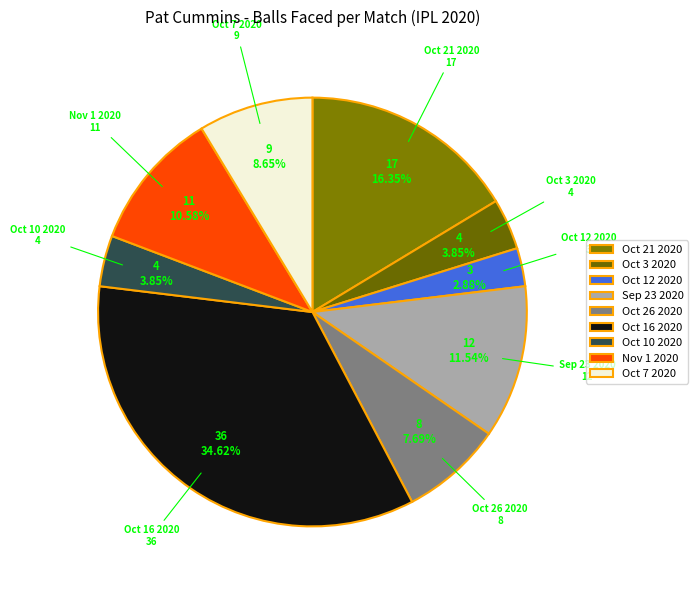

True or false: Oct 16 2020 accounts for 35% of the total.

True